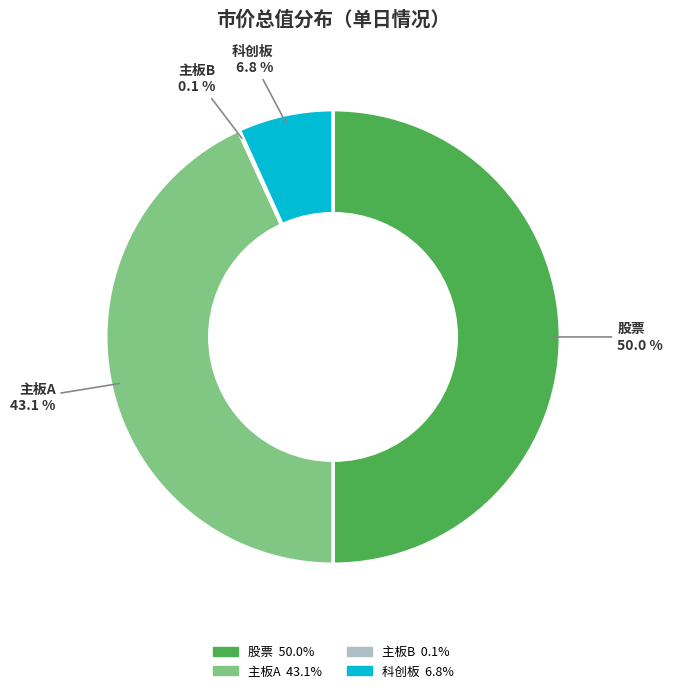

To the nearest percent, what portion does 主板A represent?

43%